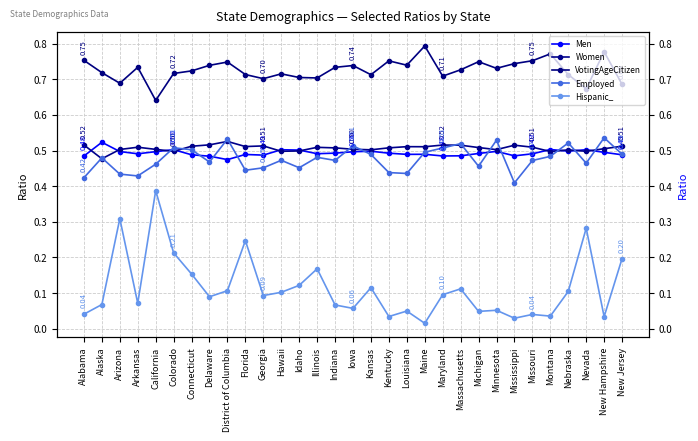

At which category is the sum across all series the highest?

California